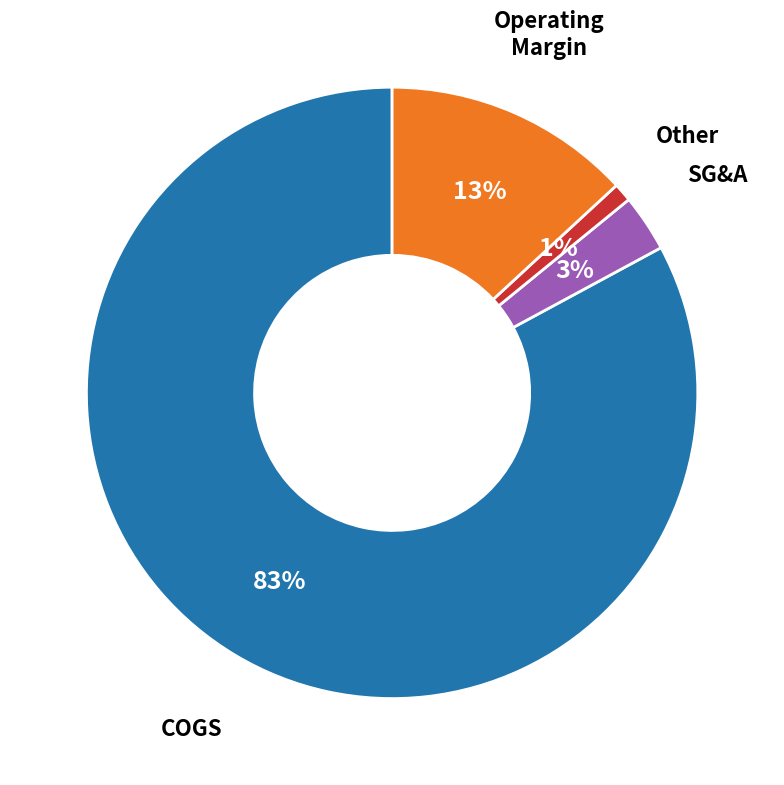

Does any single category account for the majority?

Yes